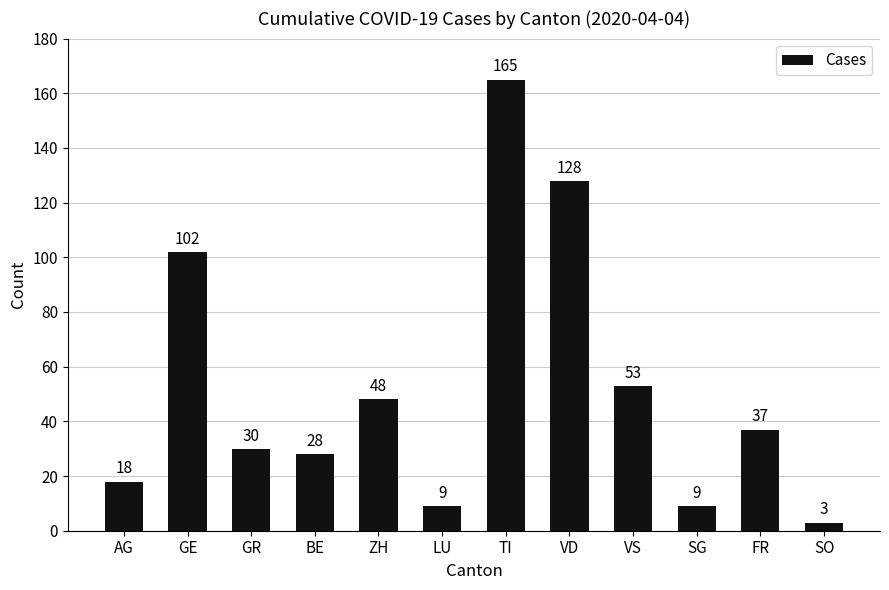

What is the maximum value shown in the chart?

165